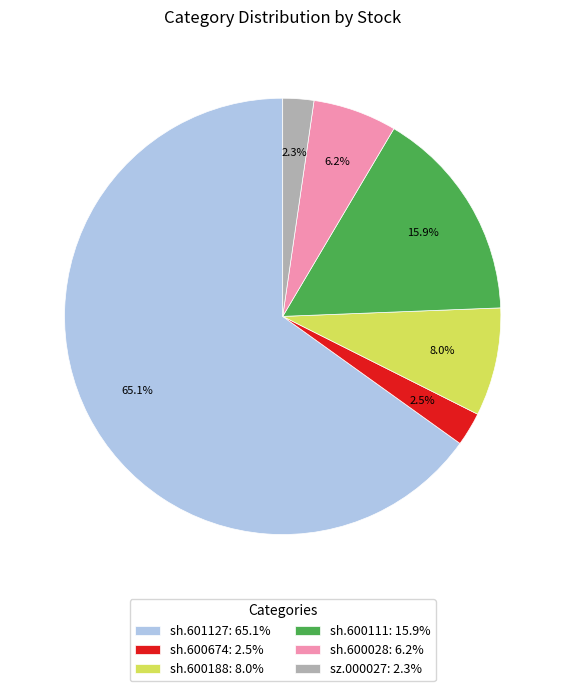

Does sh.601127 represent more than half of the total?

Yes